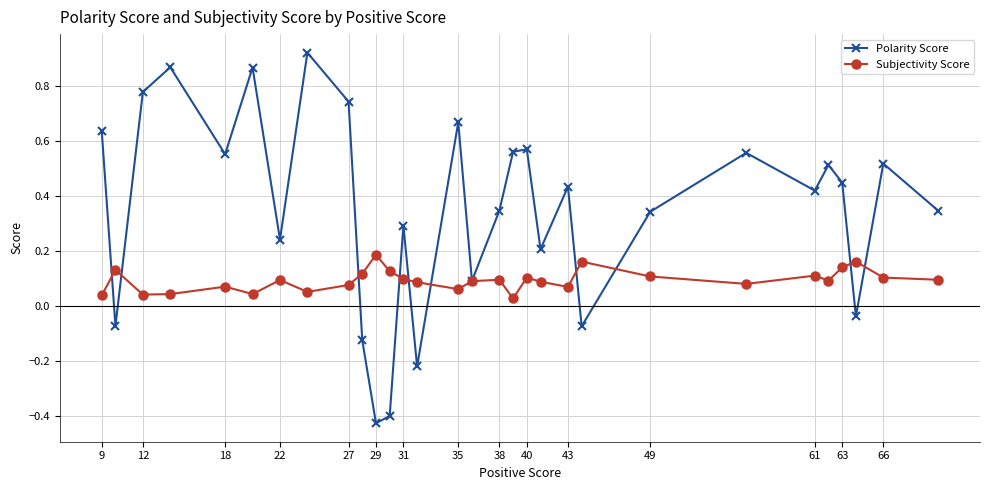

Which series has the largest range (max minus min)?

Polarity Score